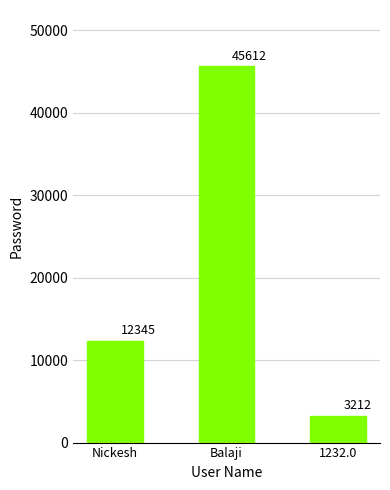

Count the values in the range 3212 to 45612.

3